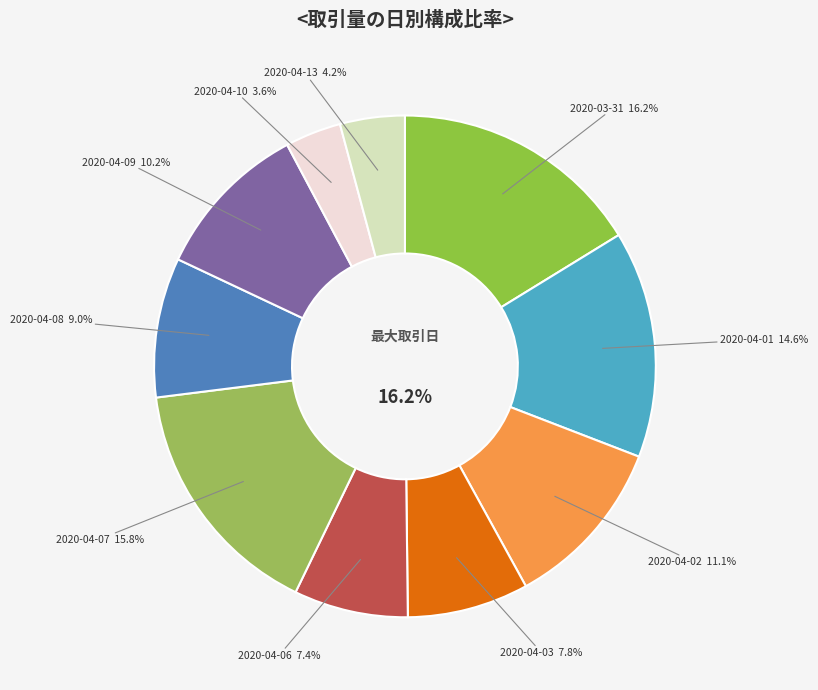

Which category has the biggest portion of the pie?

2020-03-31